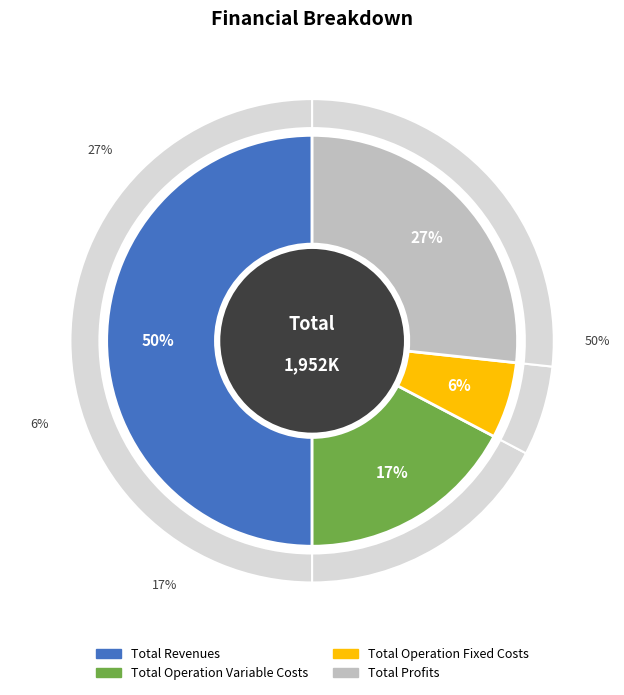

Between Total Profits and Total Operation Fixed Costs, which is larger?

Total Profits